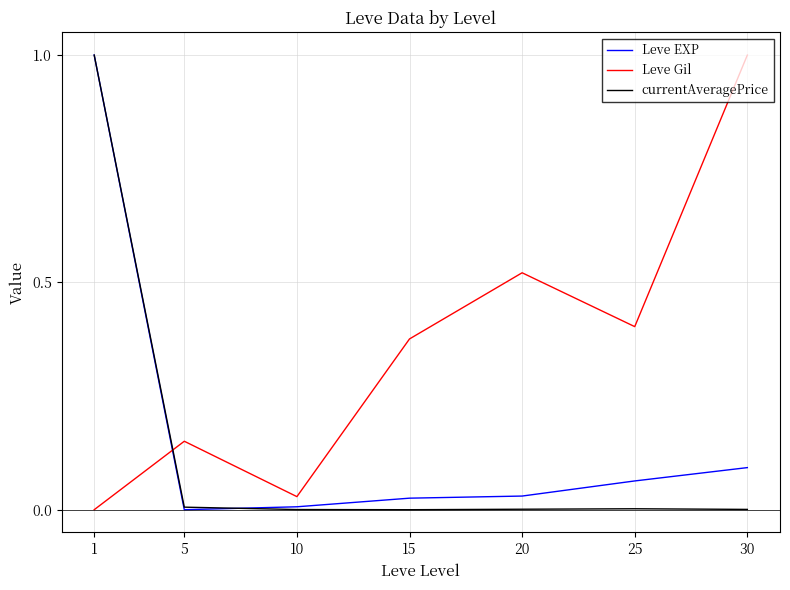

Which series has the largest total across all categories?

Leve Gil